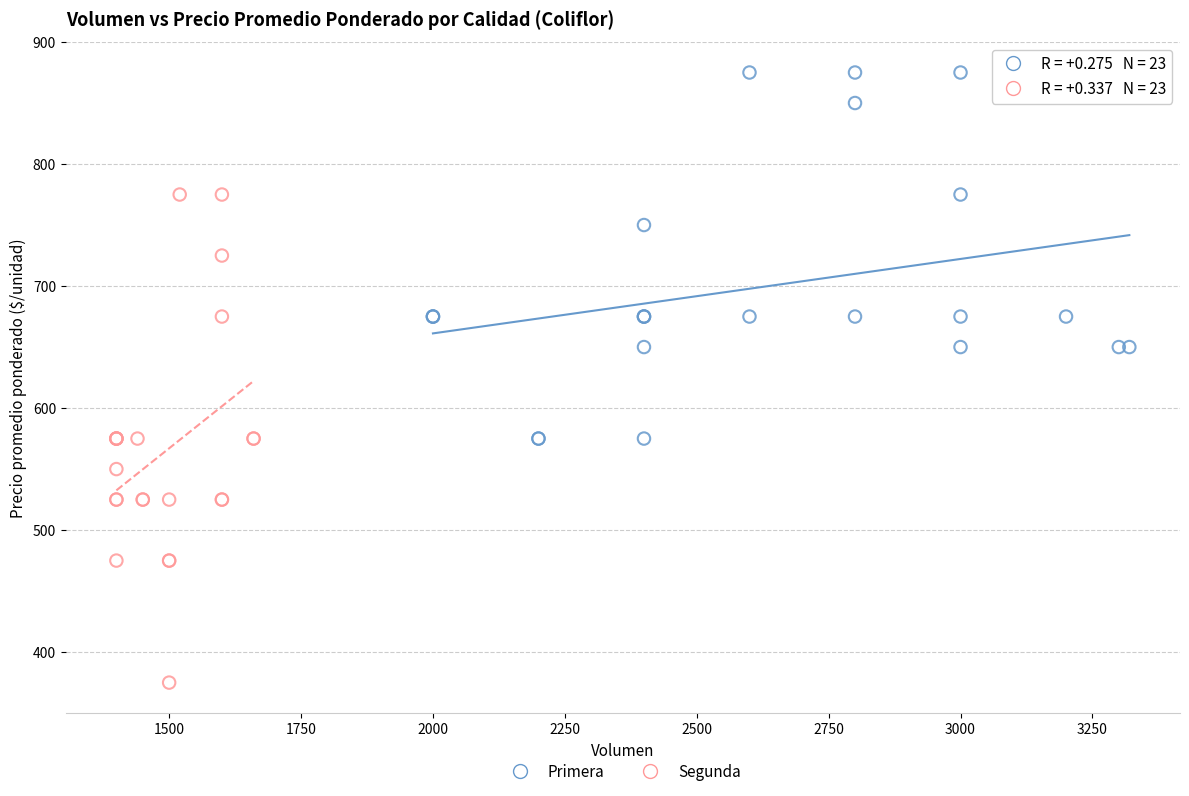

Which series has the largest Y range (max minus min)?

Segunda